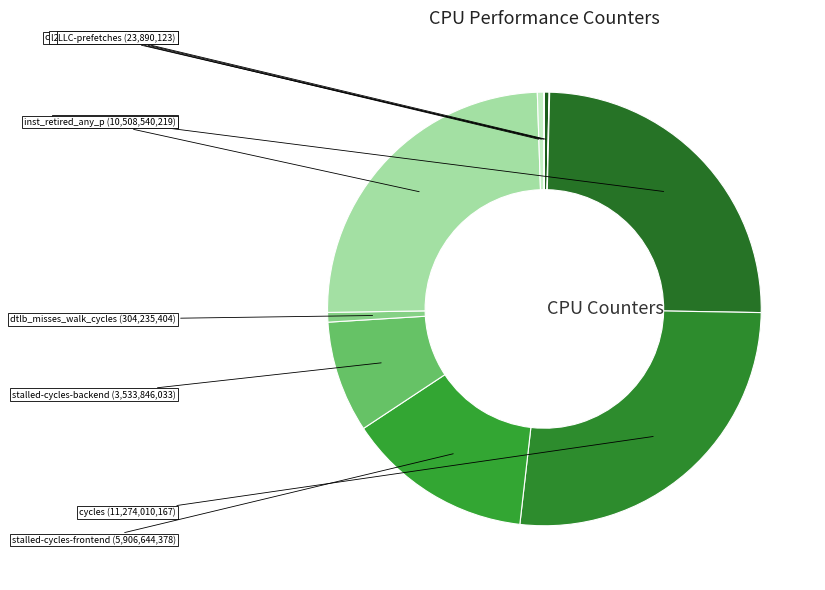

To the nearest percent, what is the difference between the largest and smallest slice percentages?

26%